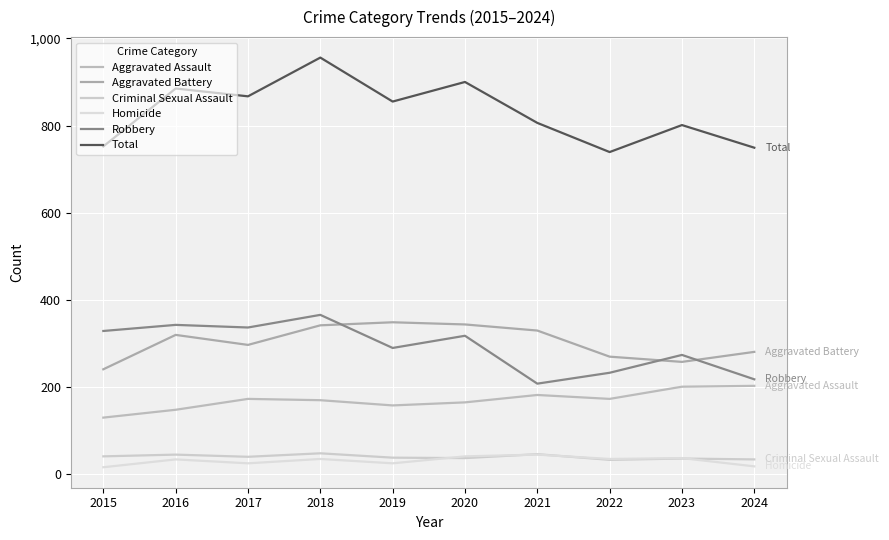

How many lines are shown in the chart?

6